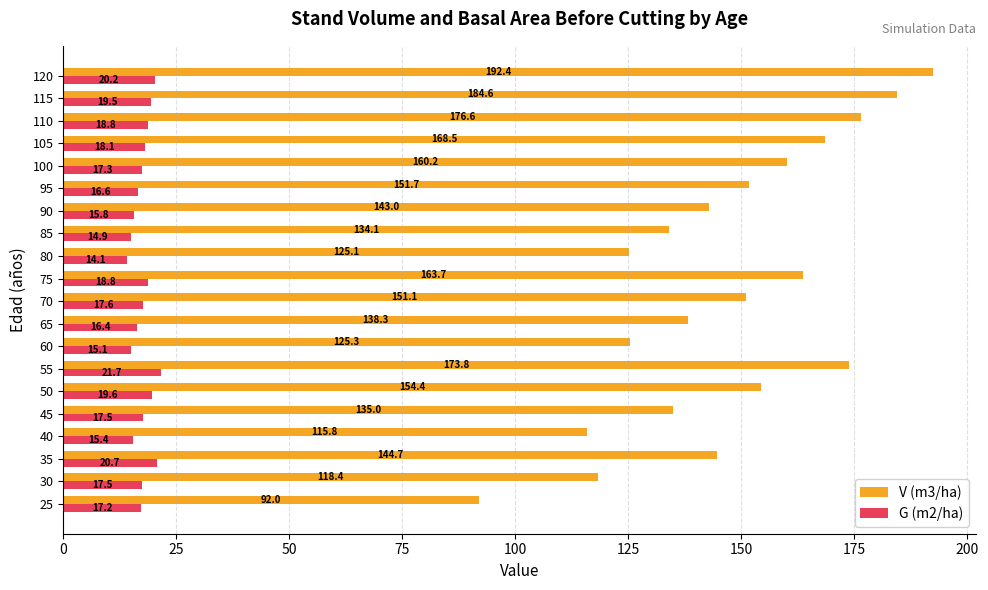

True or false: G (m2/ha) has a value of 19.5 at 115.

True